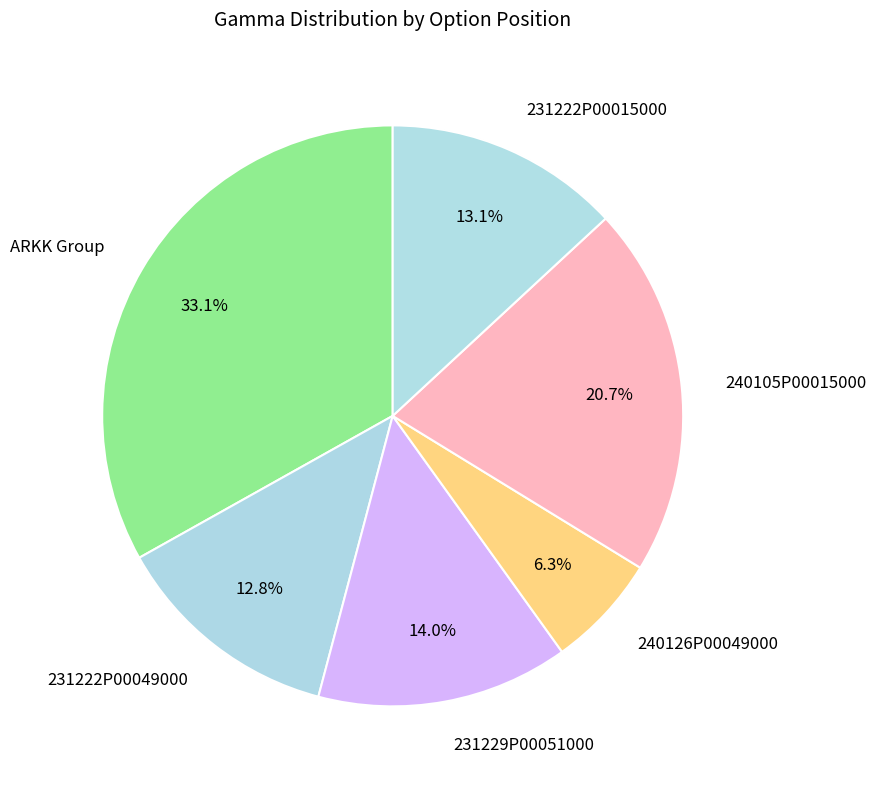

Does any single category account for the majority?

No